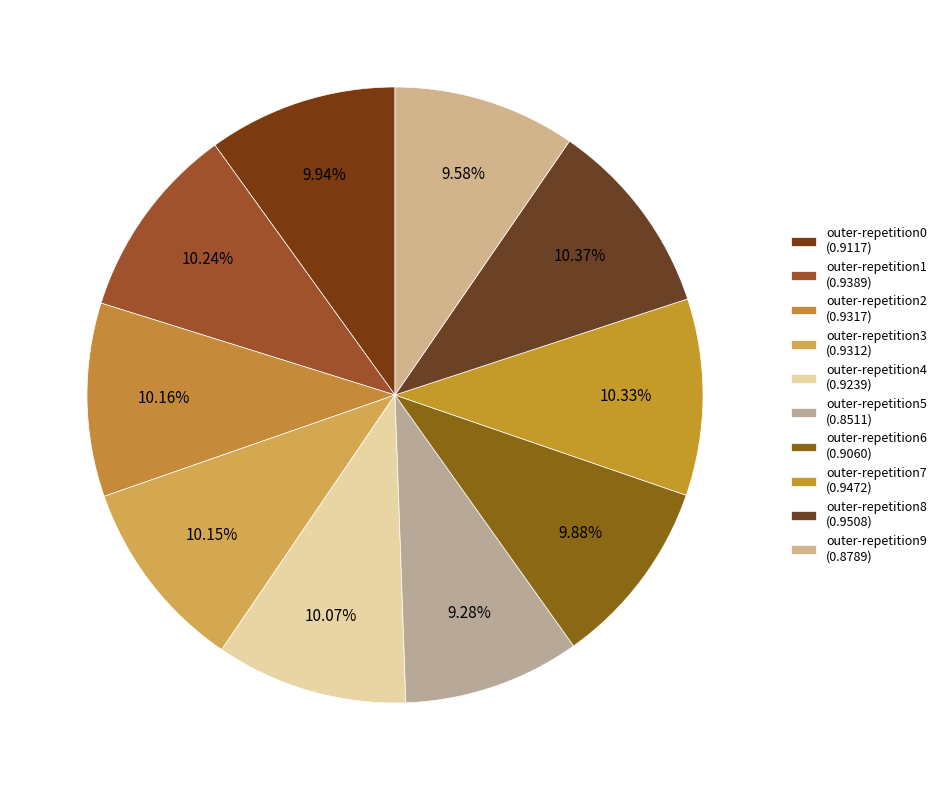

What is the total percentage of outer-repetition2 and outer-repetition8?

20.5%